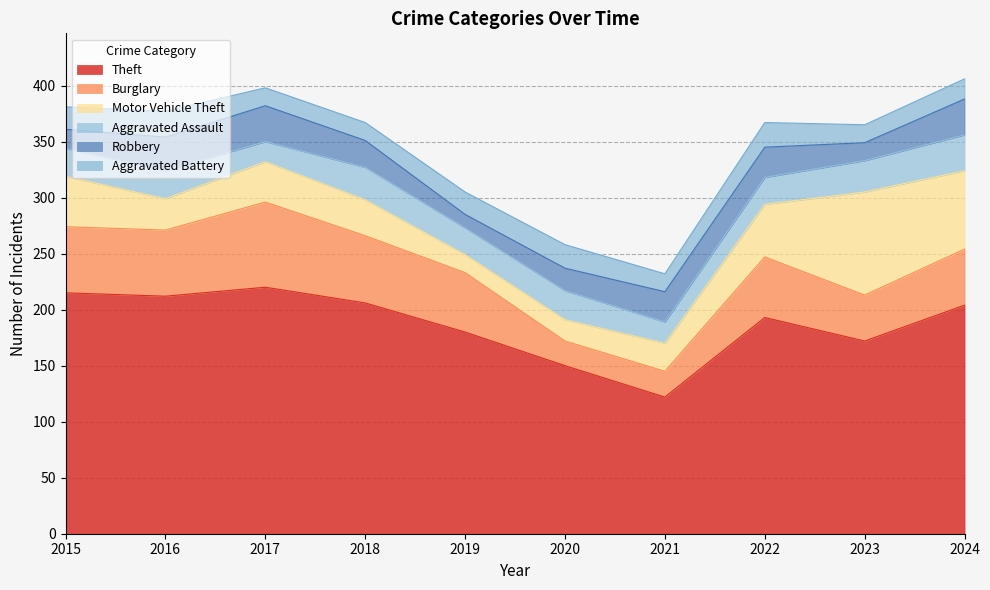

True or false: Burglary and Theft cross at least once.

False